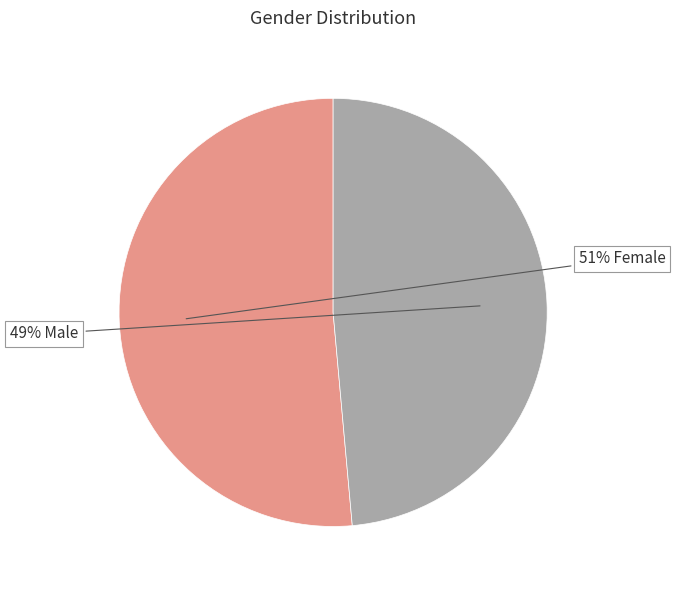

Is there any slice that represents more than half of the pie?

Yes